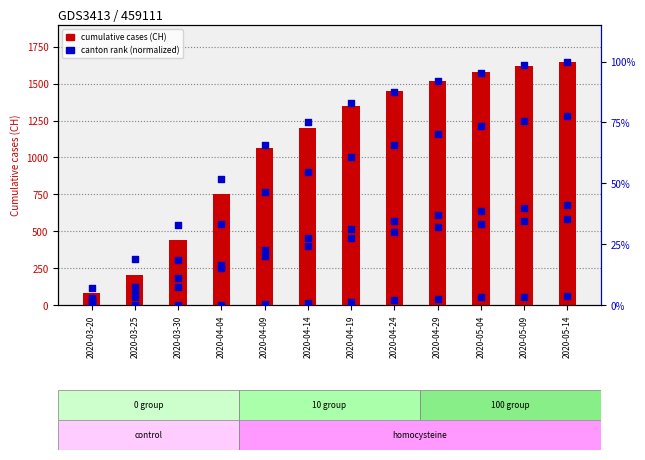

At how many categories does at least one series exceed 988?

8